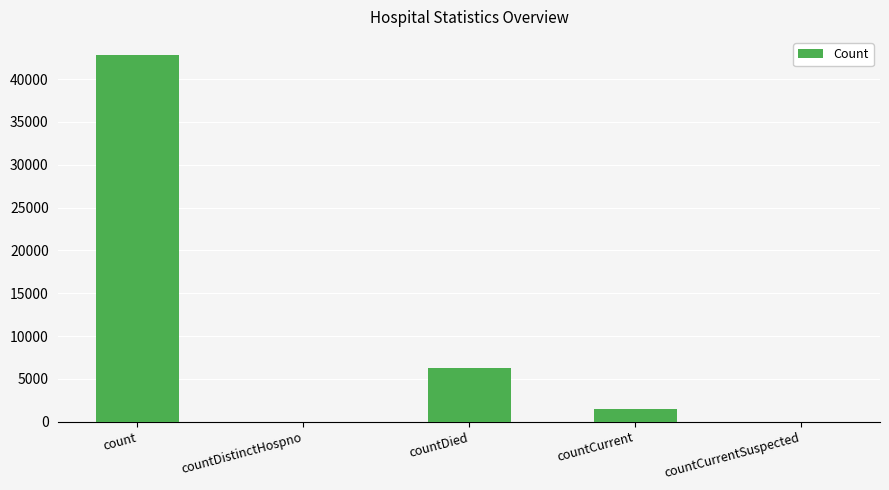

Which label corresponds to the largest value in the chart?

count